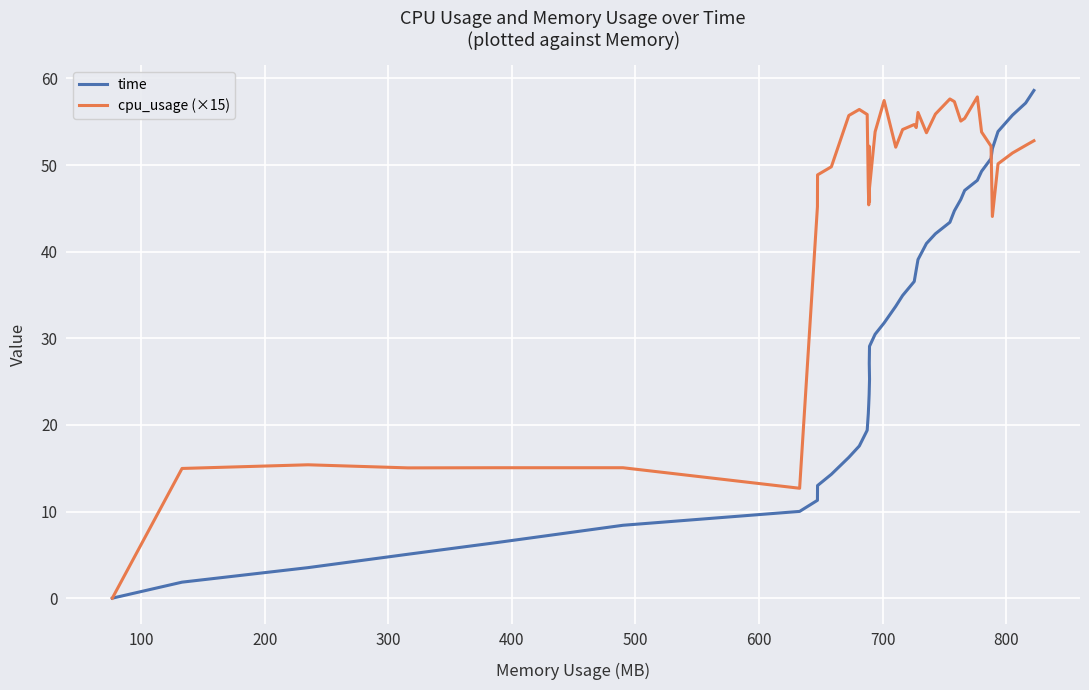

How many values in the cpu_usage (×15) series exceed 52?

22